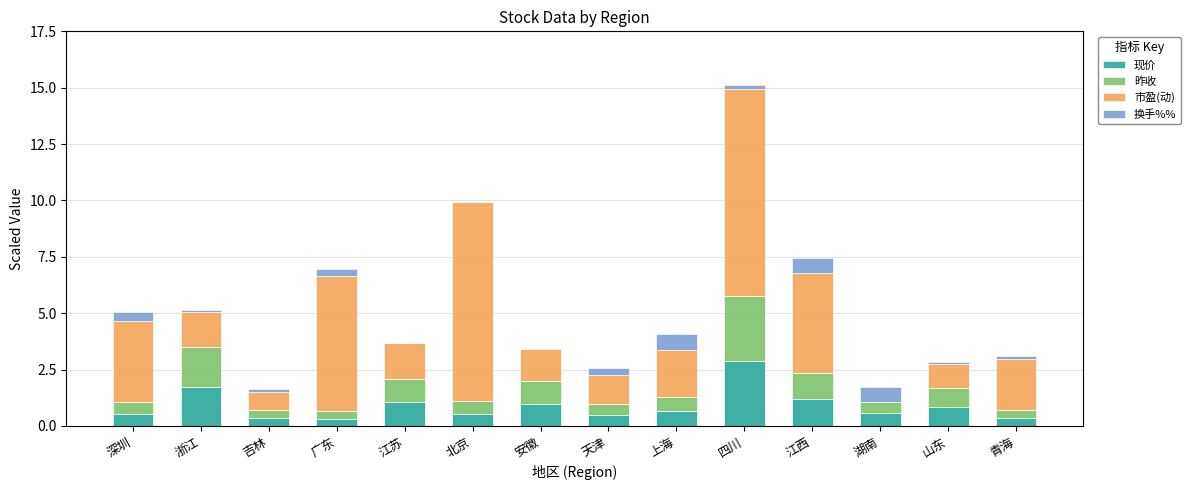

What is the highest value of the 现价 series?

2.9